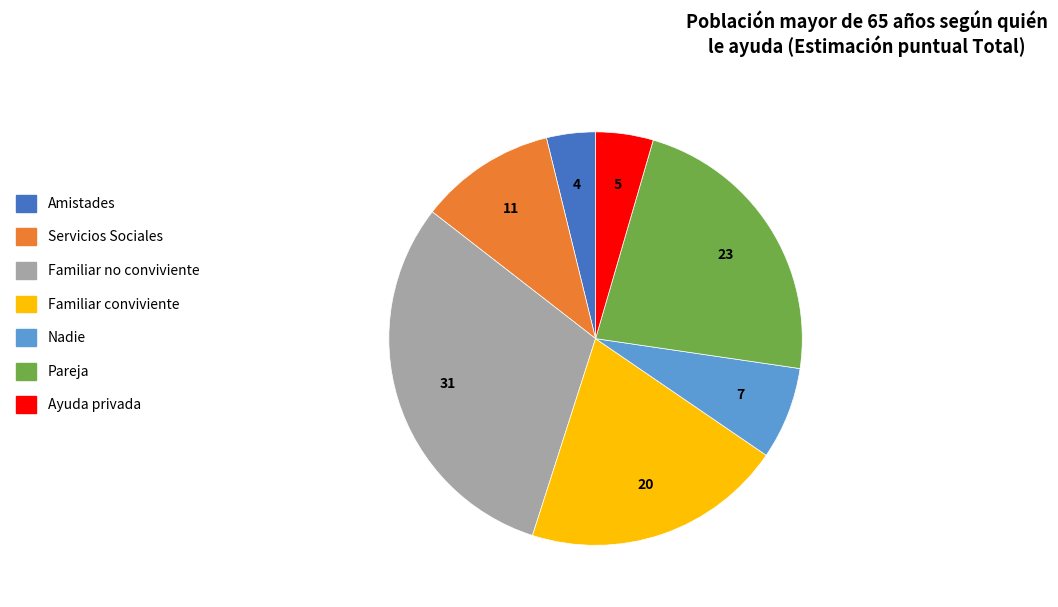

Rank the categories by value from highest to lowest.

Familiar no conviviente, Pareja, Familiar conviviente, Servicios Sociales, Nadie, Ayuda privada, Amistades